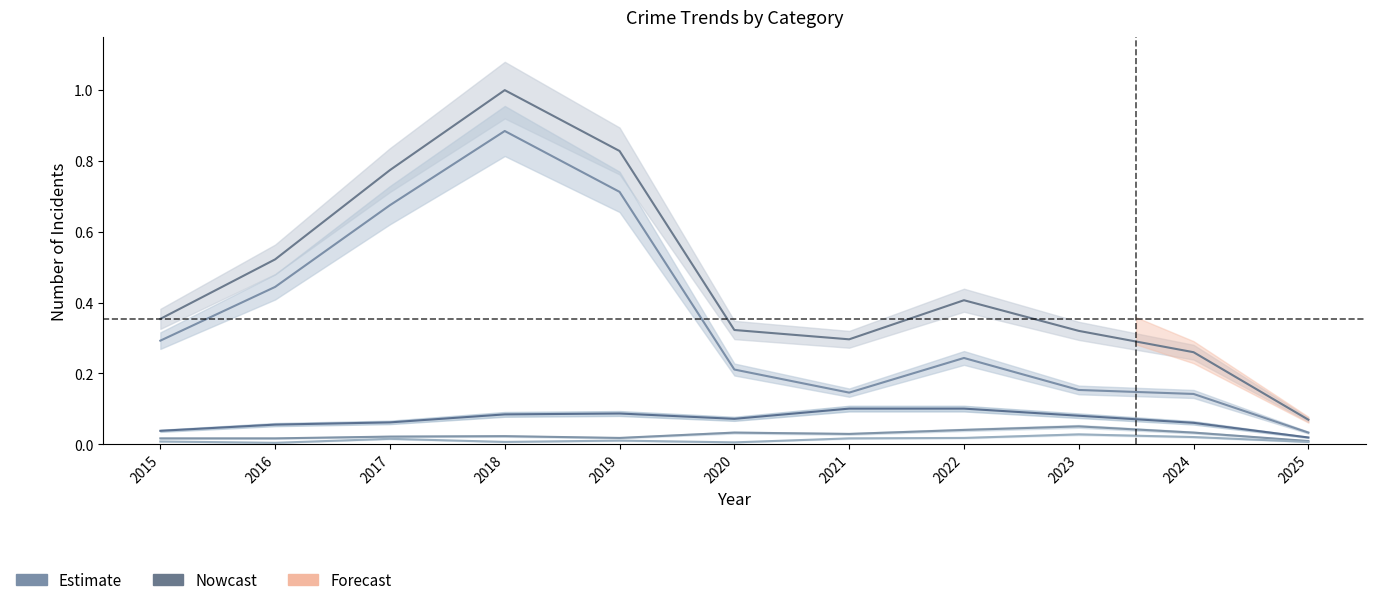

At how many categories does at least one series exceed 0?

11